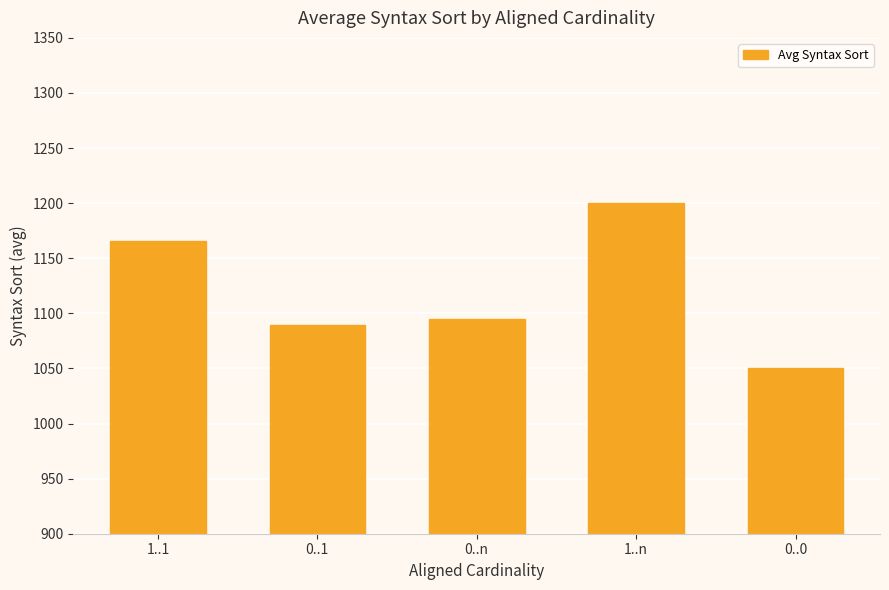

What is the value of the 4th bar from the left?

1200